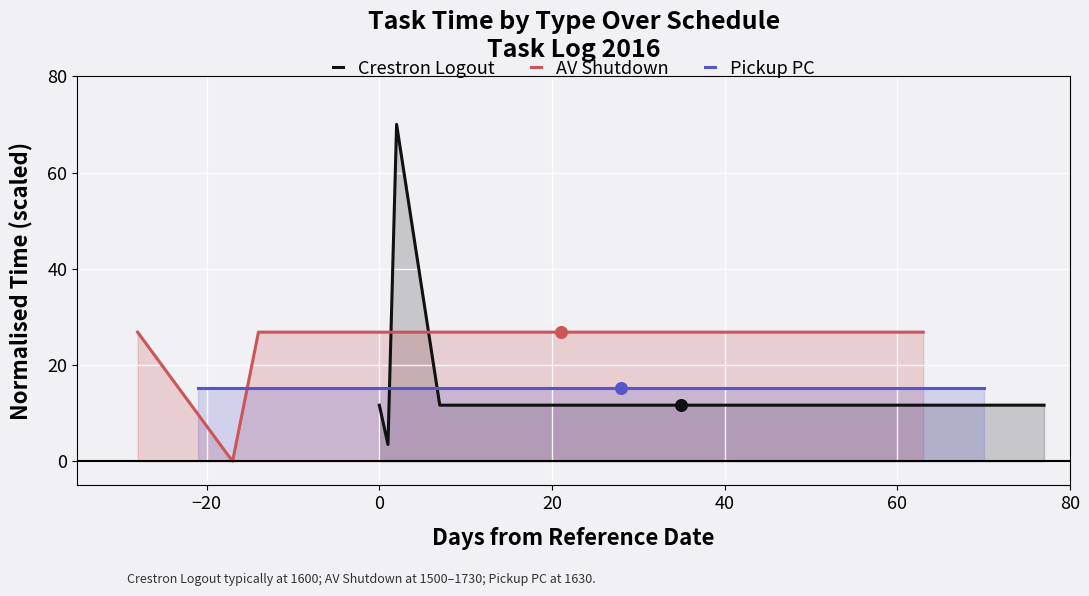

Which series reaches the maximum Y coordinate?

Crestron Logout